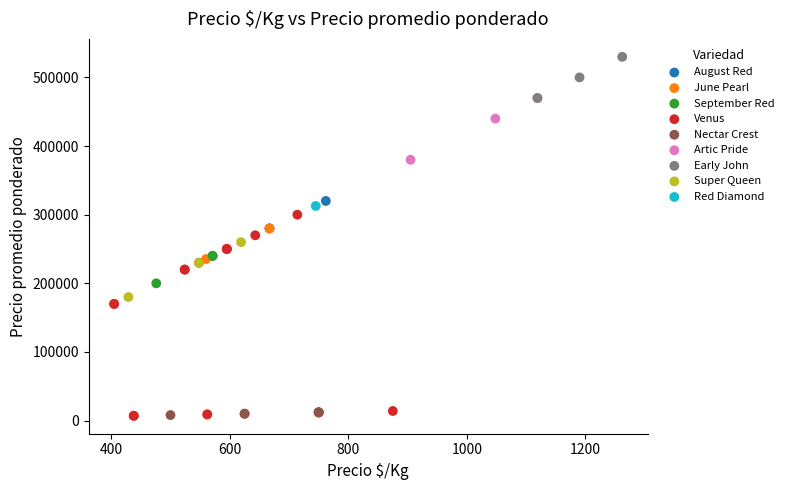

Which series contains the highest Y value?

Early John